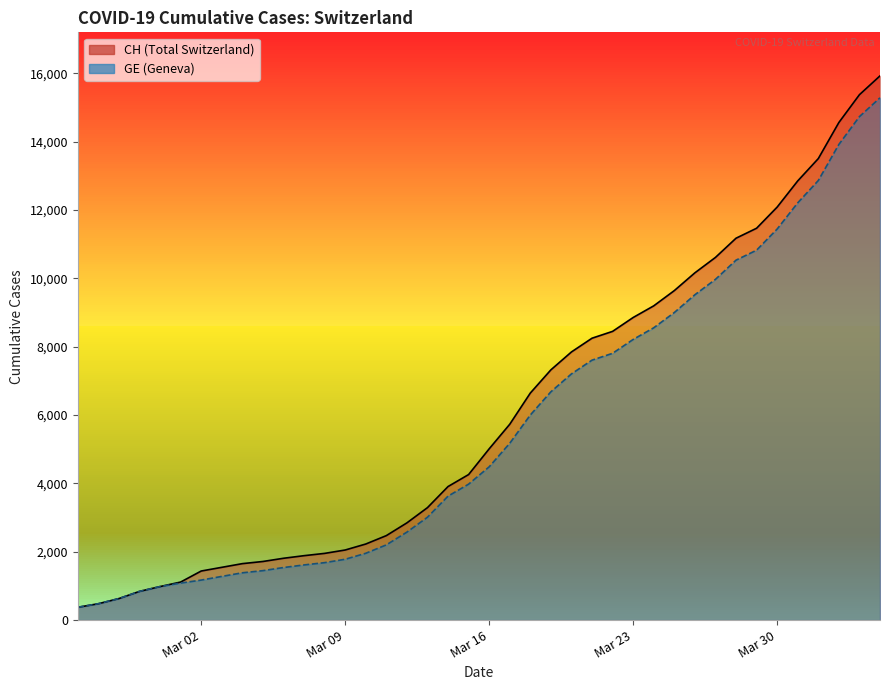

How many data points in GE are above 4485?

19